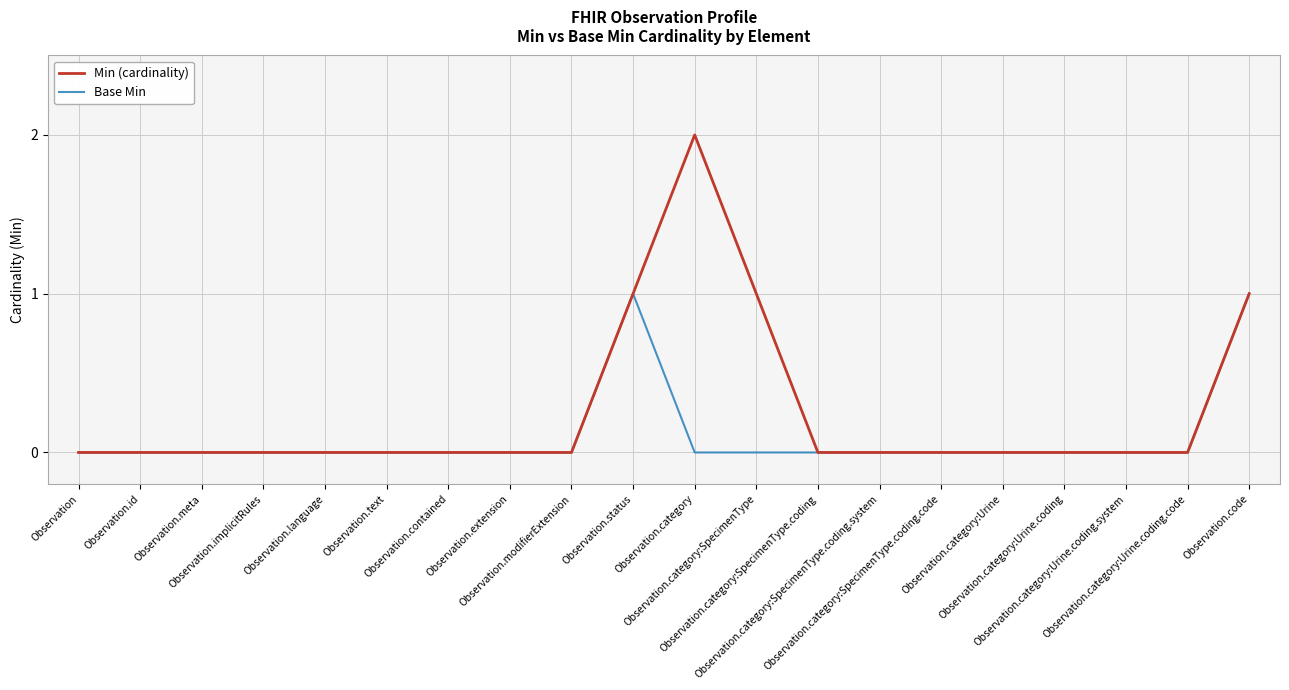

What is the greatest value displayed?

2